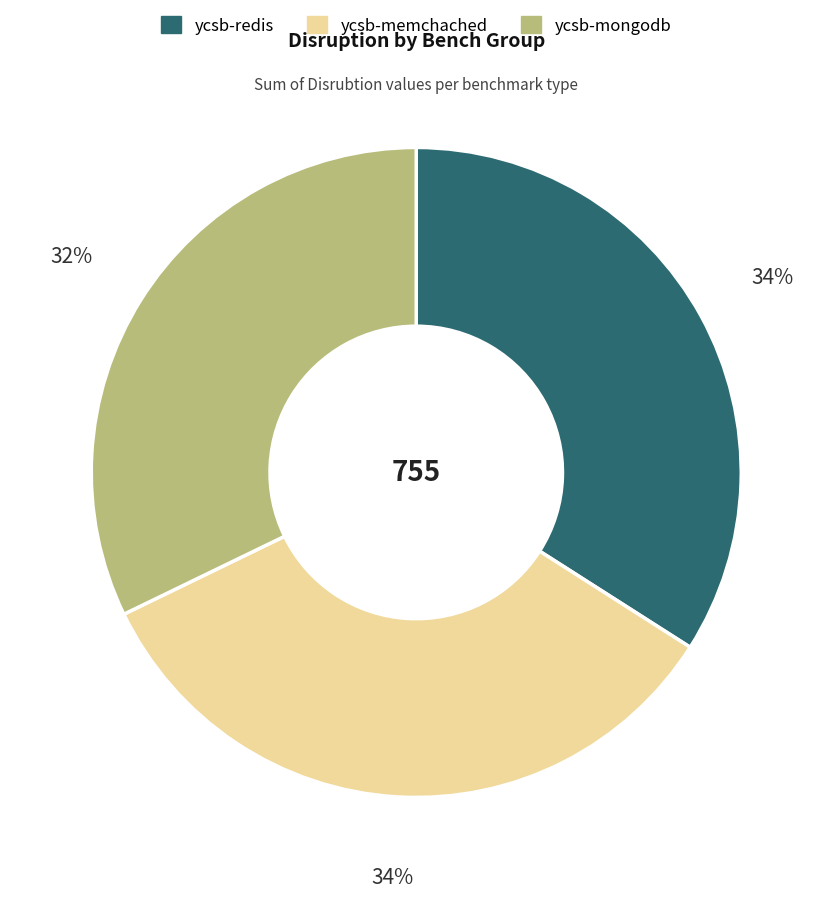

True or false: ycsb-redis accounts for 34% of the total.

True